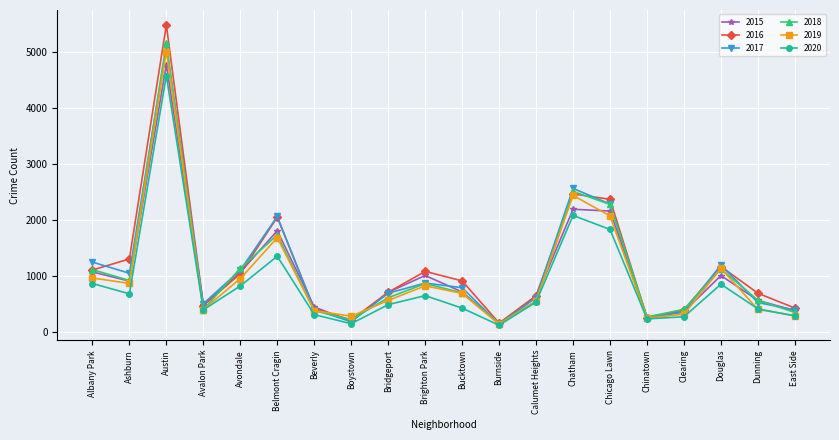

What position from the right is Beverly?

14